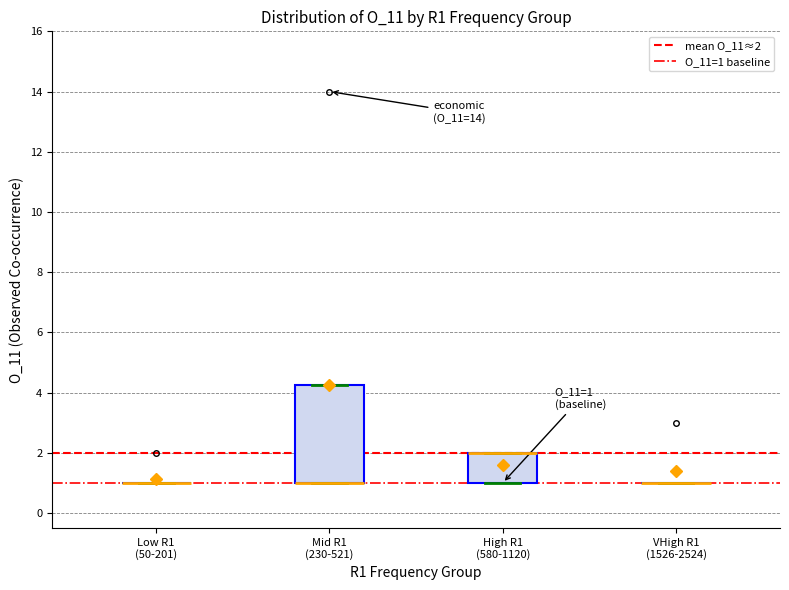

Comparing the boxes themselves (not the whiskers), which one is the tallest?

Mid R1 (230-521)